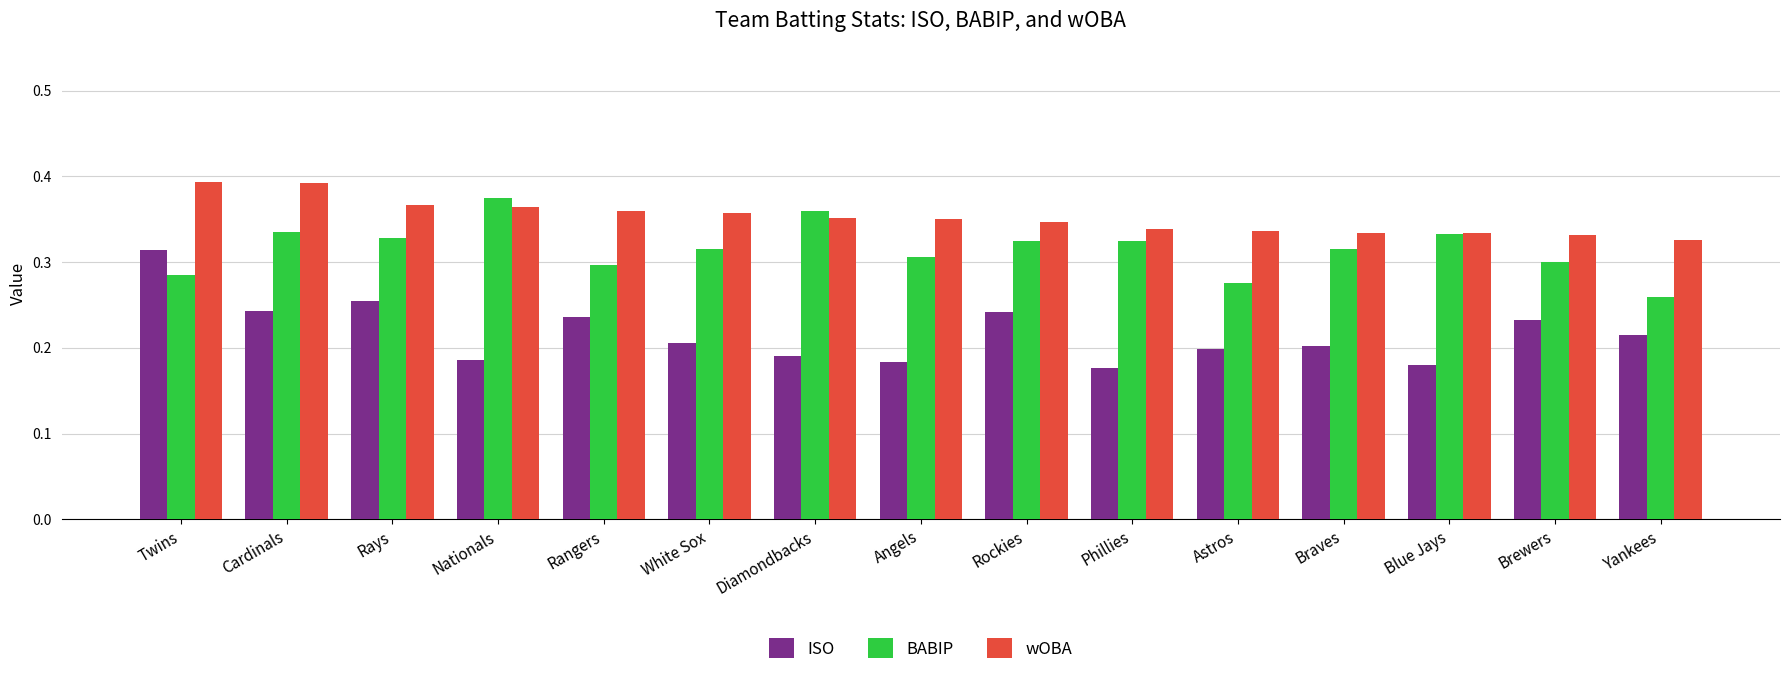

True or false: wOBA has a value of 0.3 at Brewers.

True